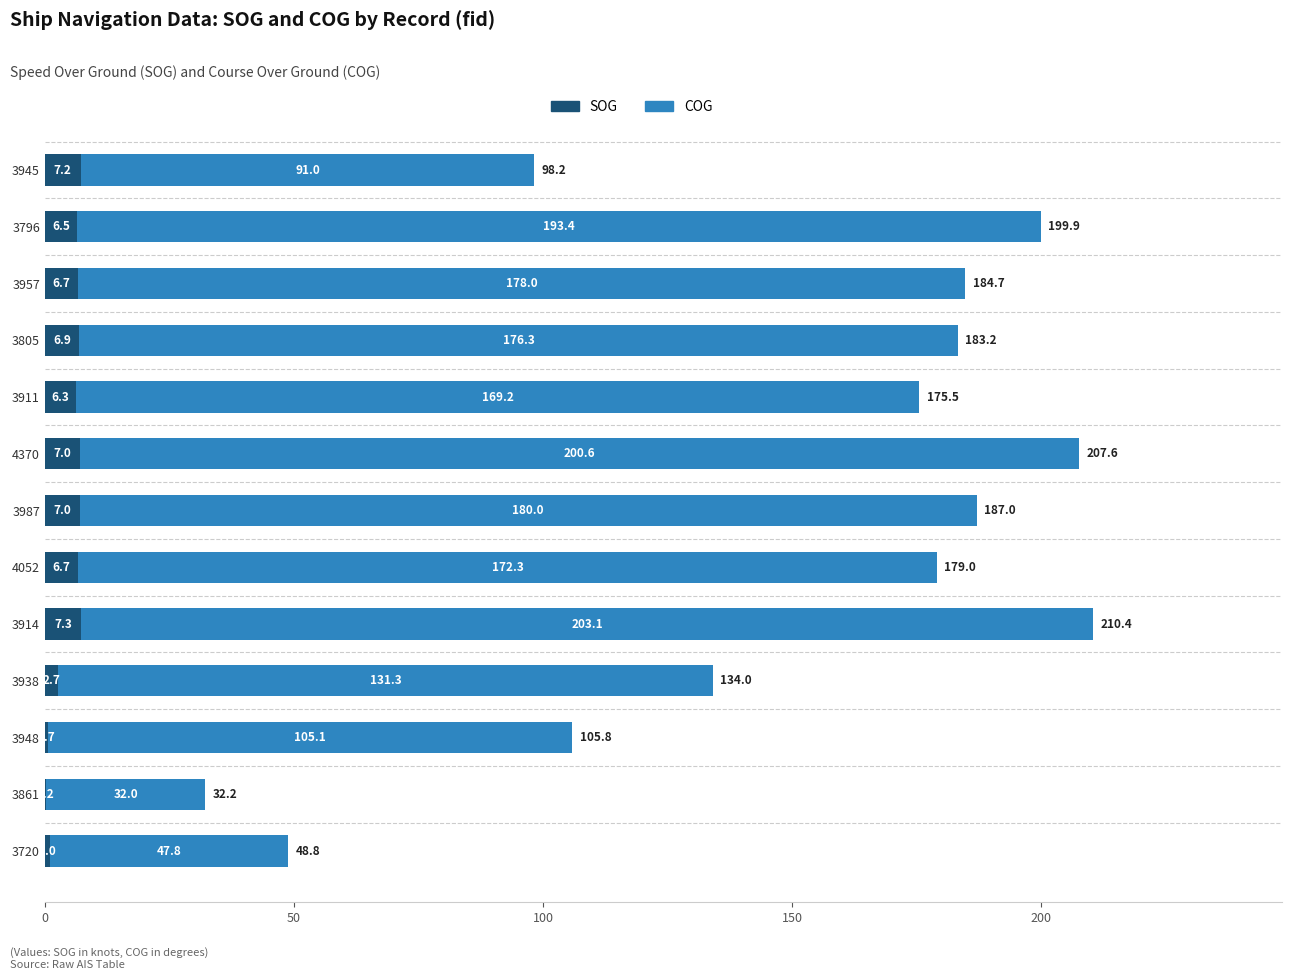

What value does the SOG series have at 3957?

6.7